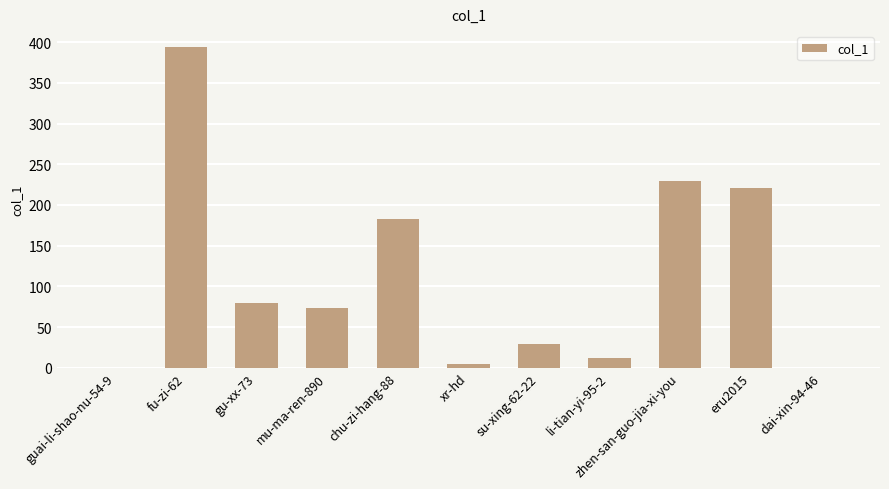

What is the sum of the values at eru2015 and dai-xin-94-46?

221